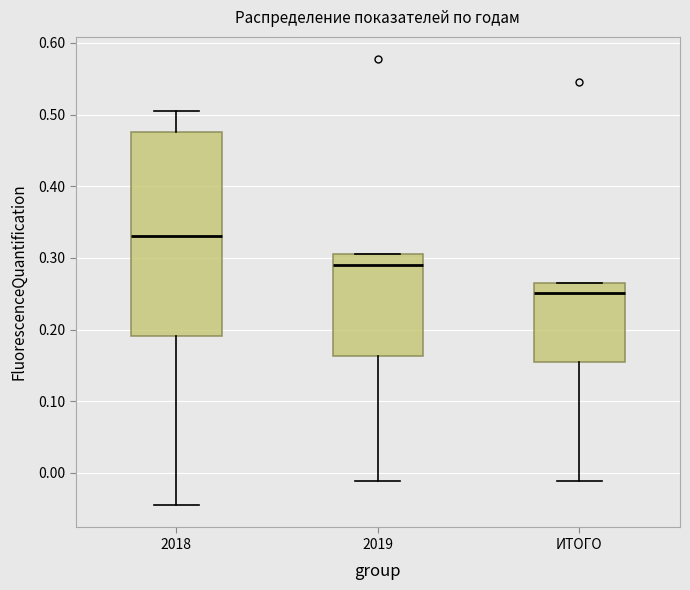

Where does the upper whisker of the box for 2018 end on the y-axis? The values are not printed on the chart, so give them approximately, as read against the axis.

0.51